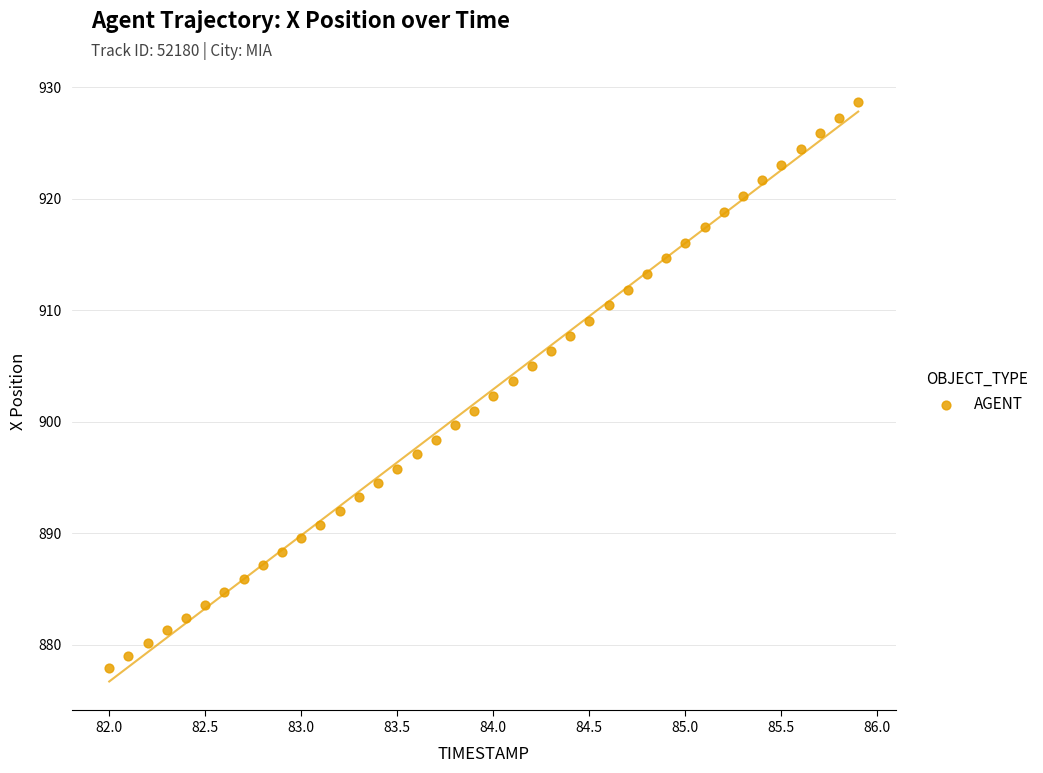

What is the range of Y values (max minus min)?

50.7